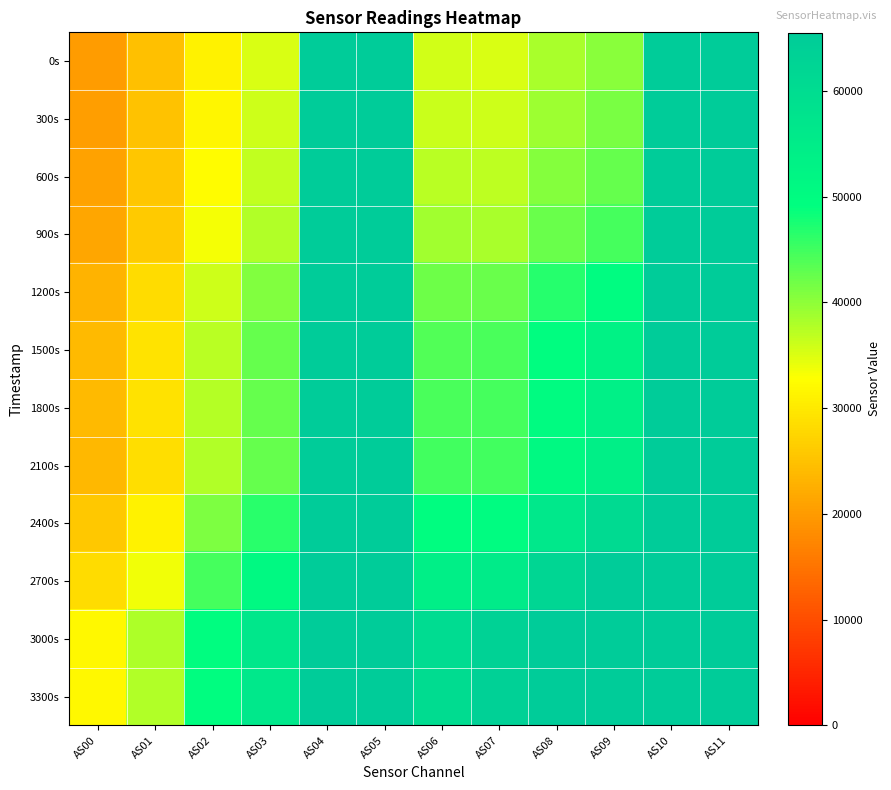

Which series changed the most between AS01 and AS04?

0s